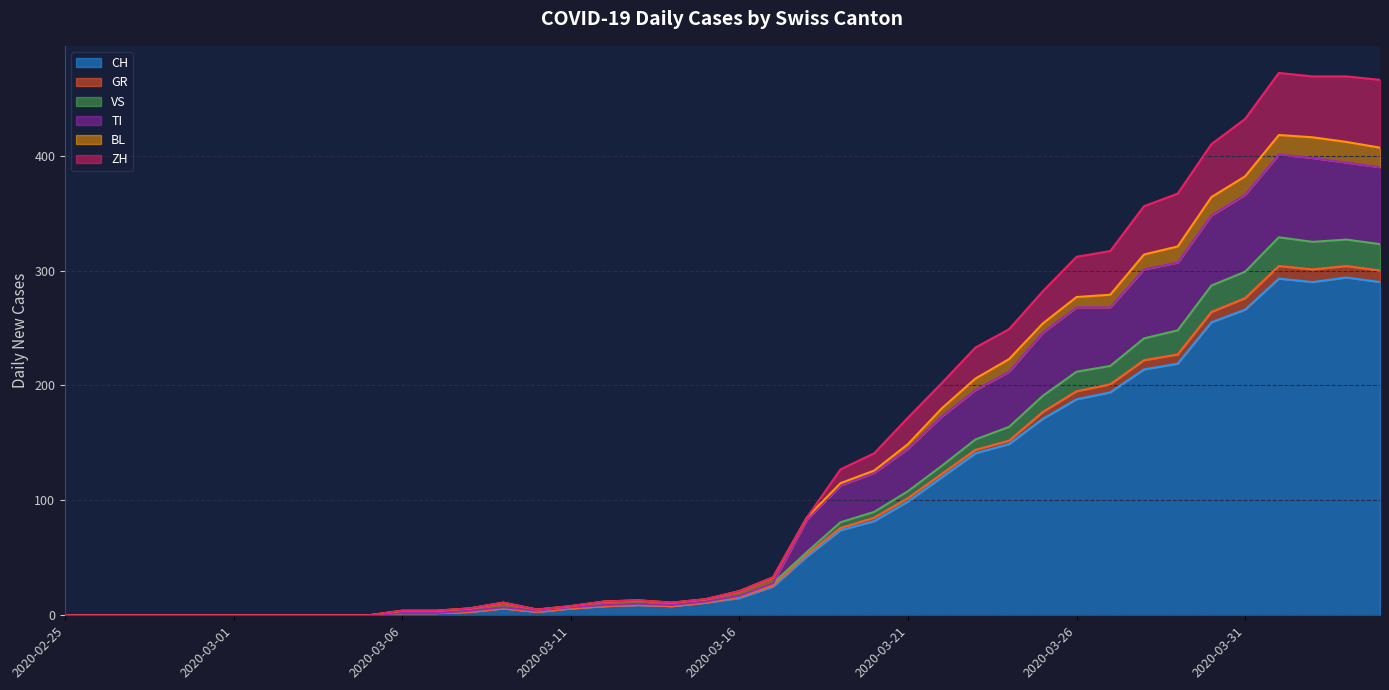

What value does the CH series have at 2020-03-25?

171